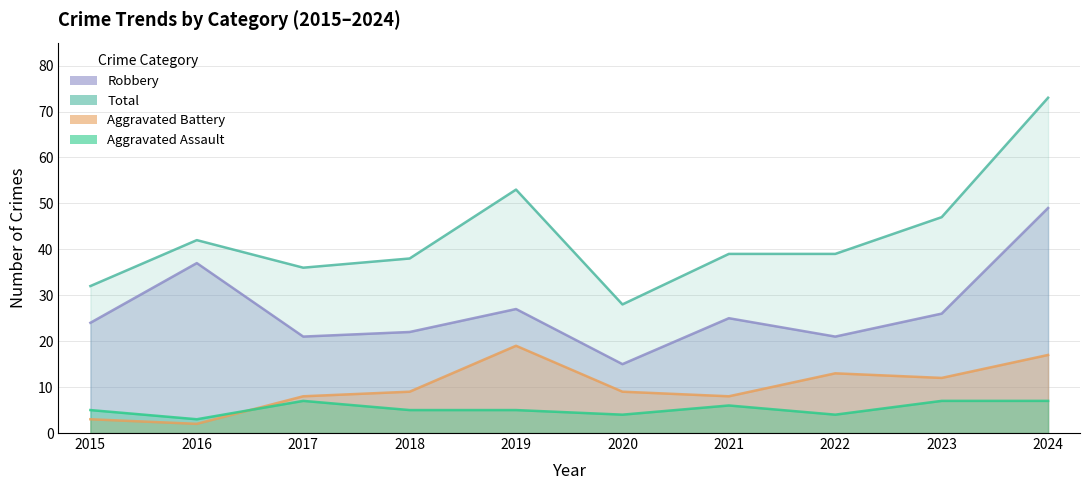

At which category does Aggravated Battery reach its first local peak?

2019